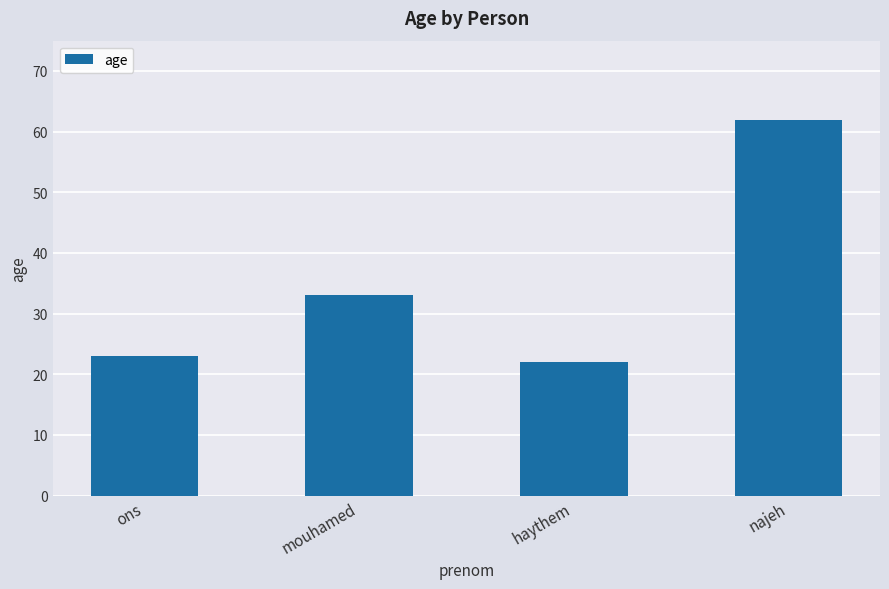

What is the value of the 1st bar from the left?

23